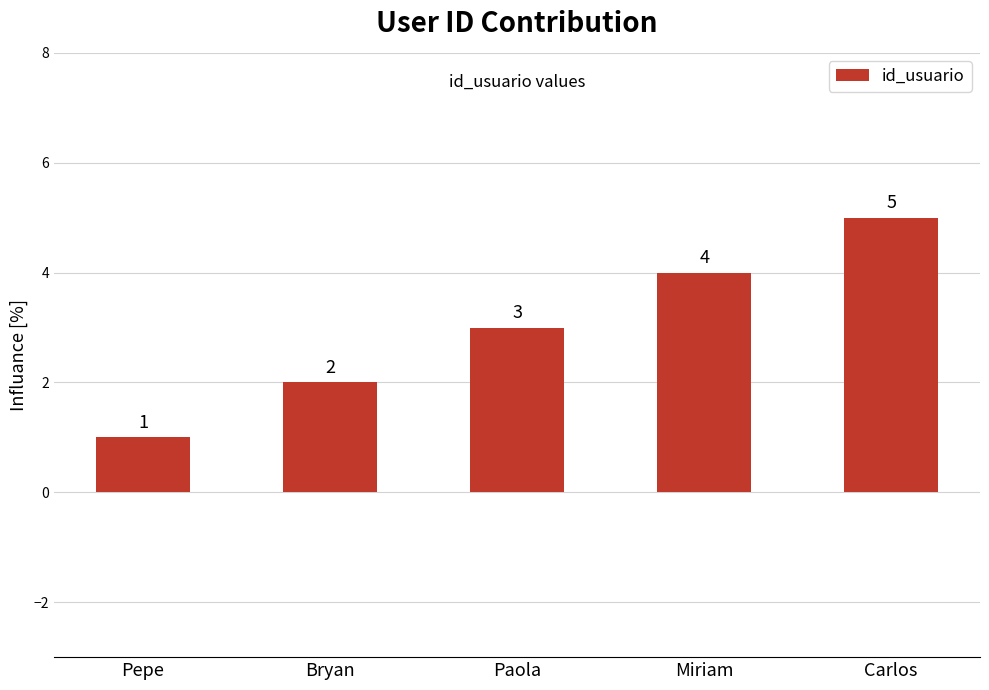

True or false: the data shows 2 at Bryan.

True